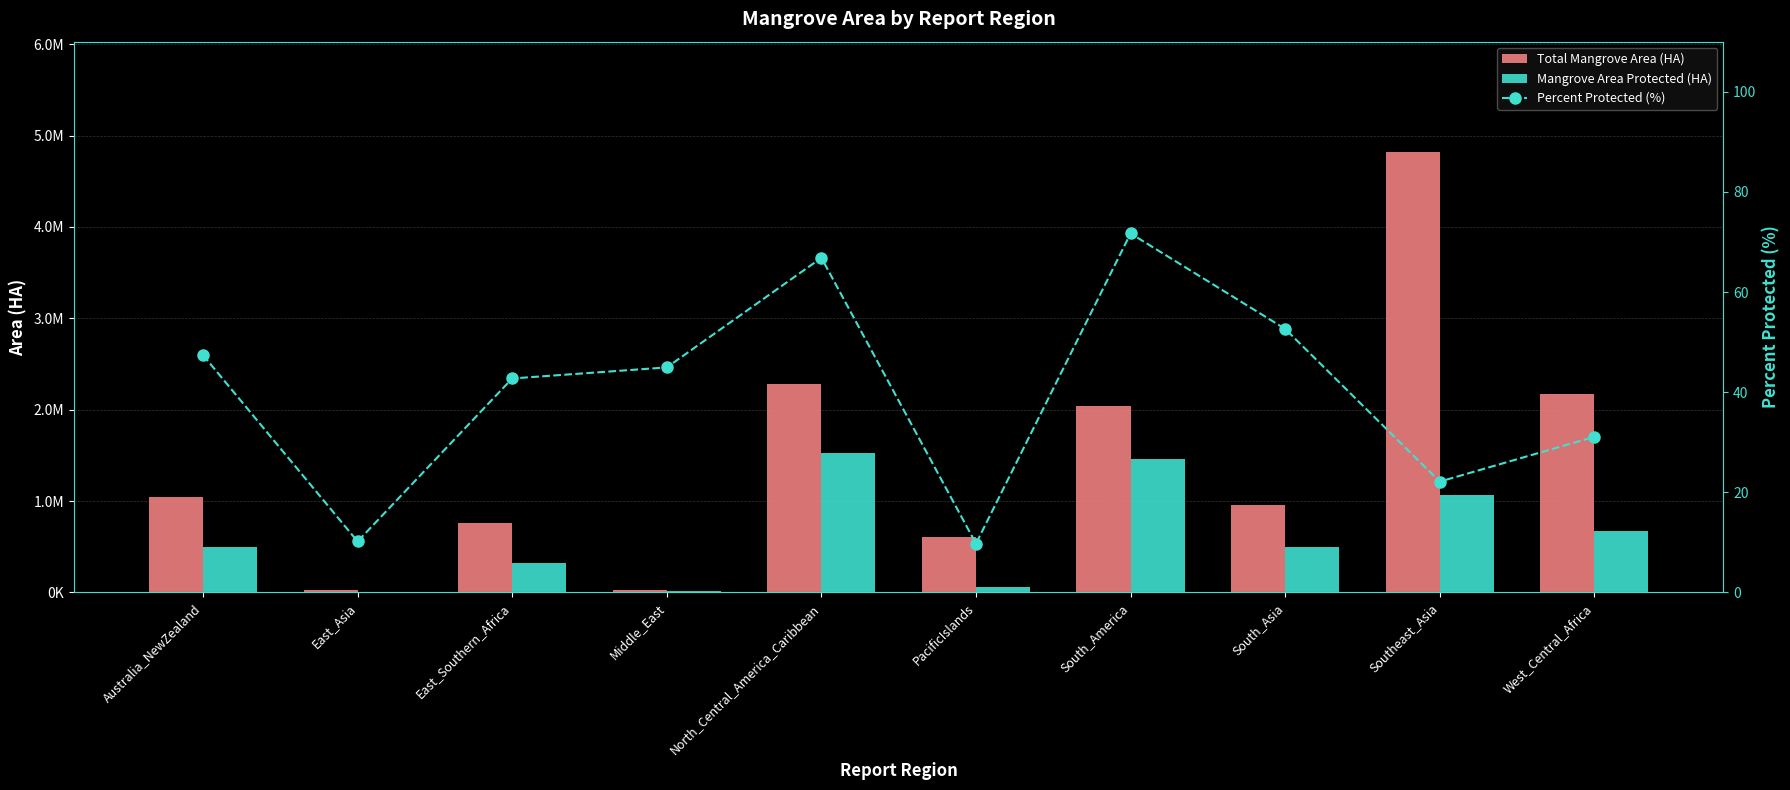

What is the maximum value shown in the chart?

4822225.1